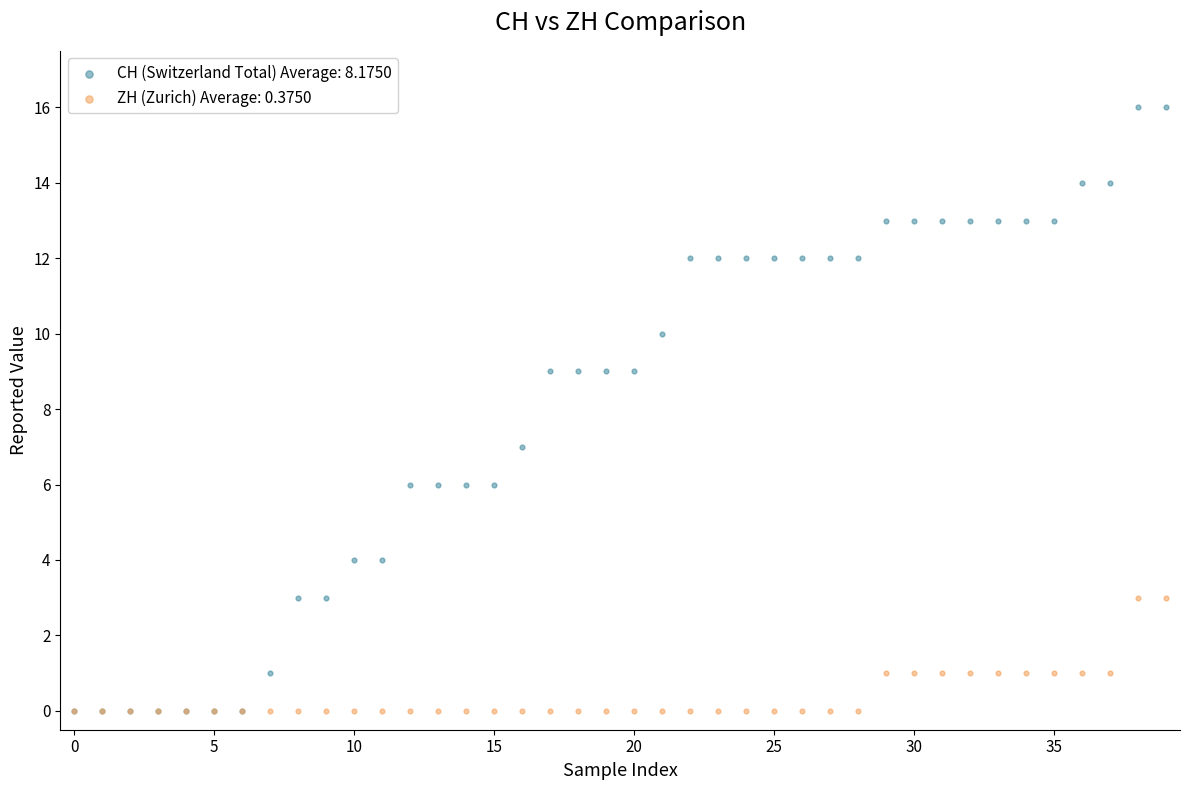

Which series reaches the maximum Y coordinate?

CH (Switzerland Total) Average: 8.1750